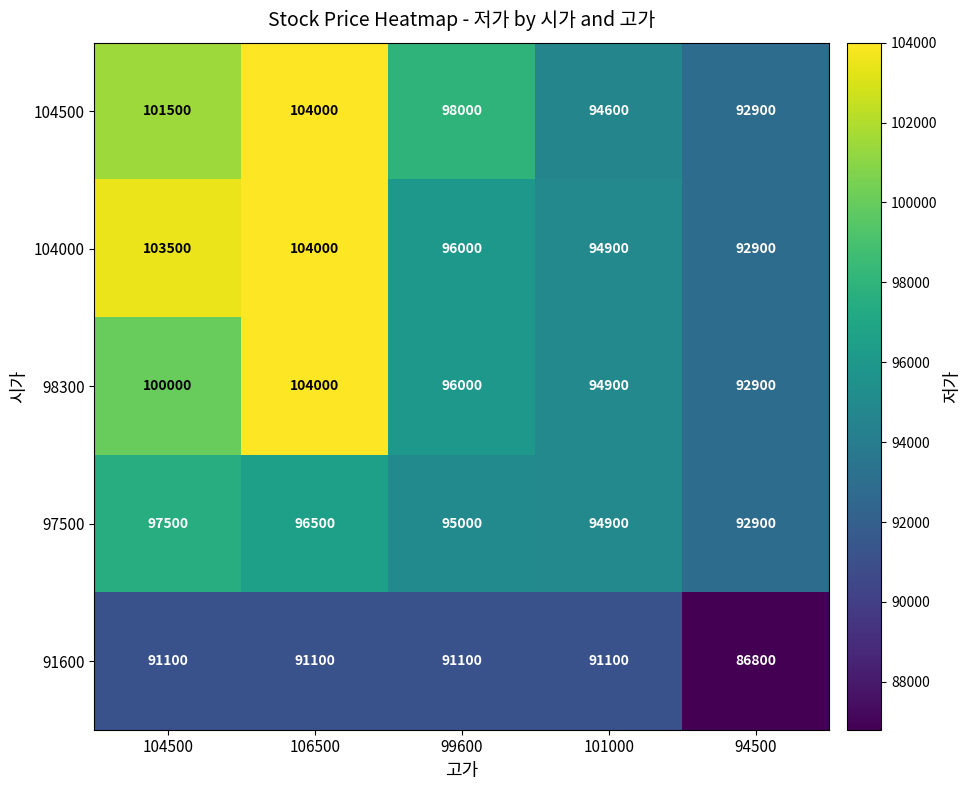

What is the sum of the 91600 values at 94500 and 106500?

177900